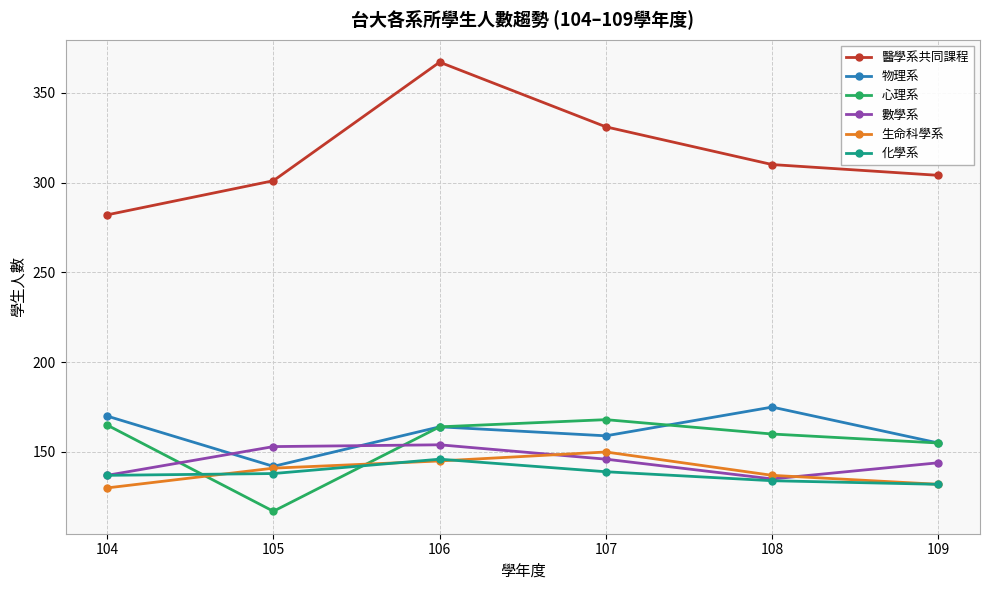

What is the value of the 物理系 point at the 3rd from the left?

164